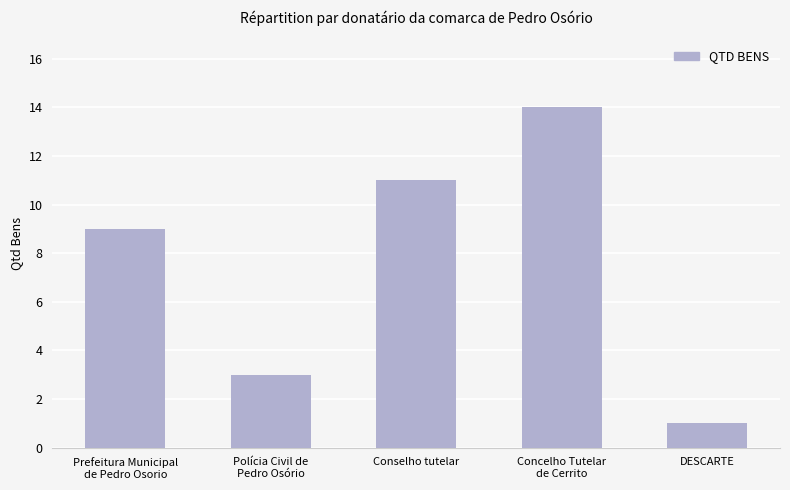

List the labels in order of value, largest first.

Concelho Tutelar
de Cerrito, Conselho tutelar, Prefeitura Municipal
de Pedro Osorio, Polícia Civil de
Pedro Osório, DESCARTE